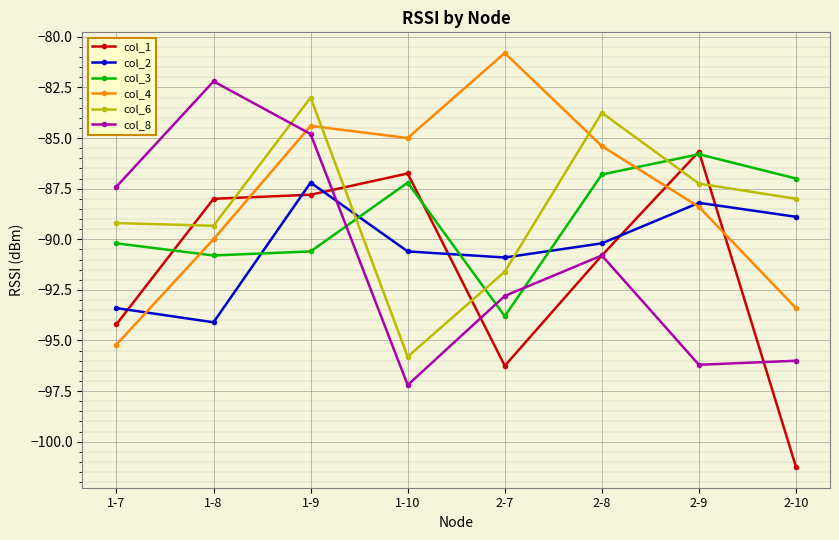

What are all the series names shown in the legend?

col_1, col_2, col_3, col_4, col_6, col_8